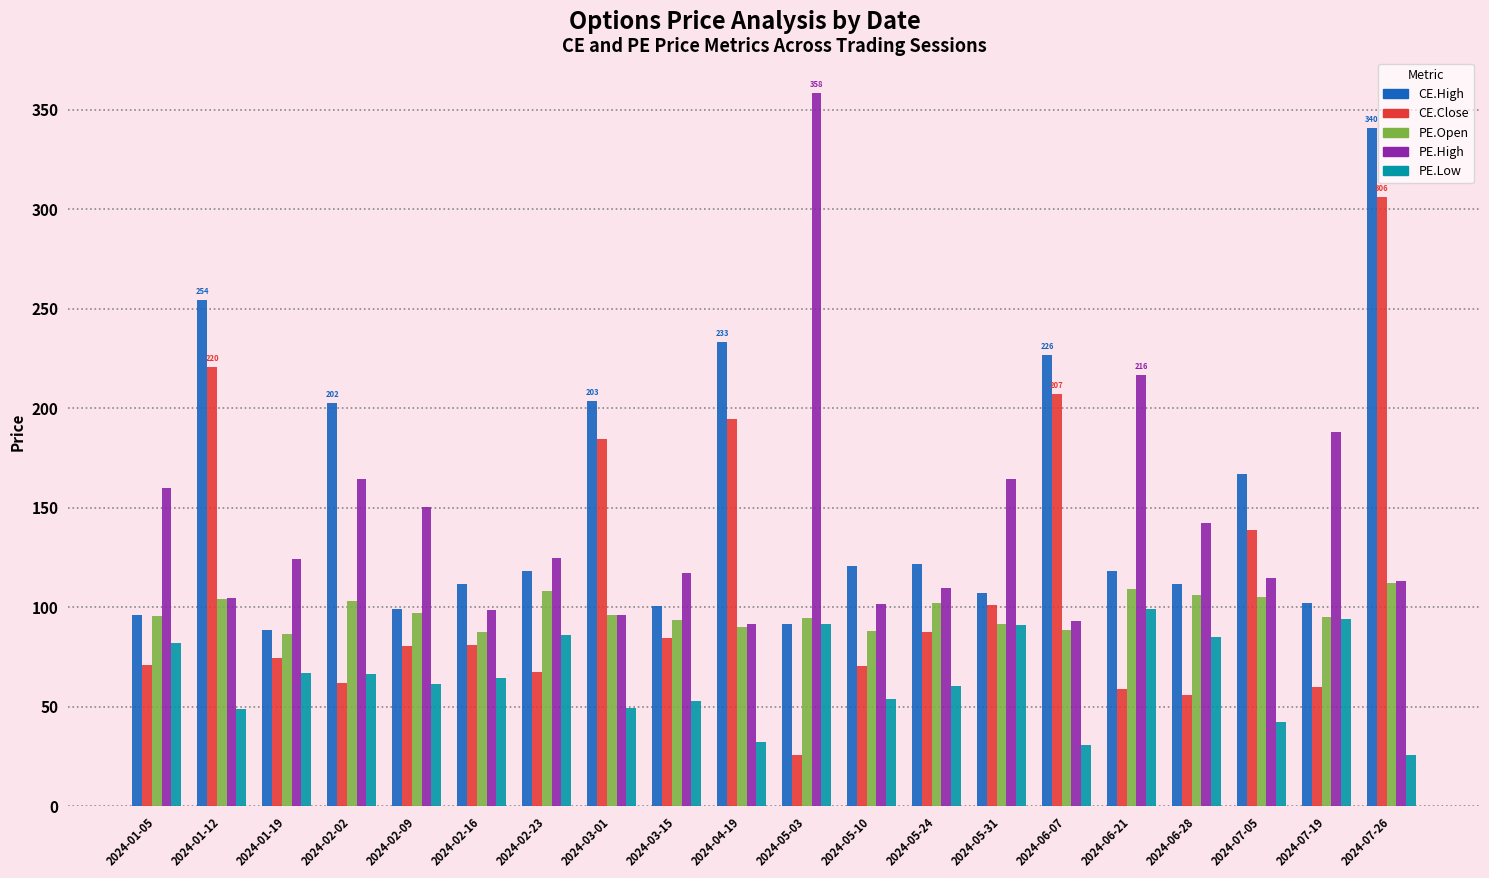

What is the average value of the PE.High series?

141.7